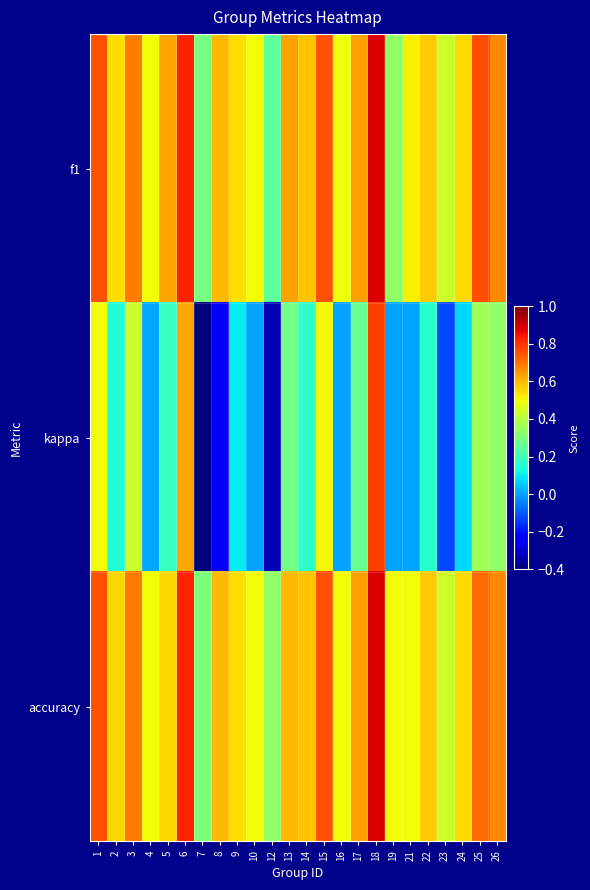

Reading left to right, extract all data points from this chart.

f1: 1=0.8	2=0.5	3=0.7	4=0.5	5=0.6	6=0.8	7=0.3	8=0.6	9=0.5	10=0.5	12=0.2	13=0.6	14=0.6	15=0.8	16=0.5	17=0.6	18=0.9	19=0.3	21=0.5	22=0.6	23=0.4	24=0.5	25=0.8	26=0.7
kappa: 1=0.5	2=0.1	3=0.4	4=0.0	5=0.2	6=0.6	7=-0.4	8=-0.2	9=0.1	10=0.0	12=-0.3	13=0.3	14=0.2	15=0.5	16=0.0	17=0.3	18=0.8	19=0.0	21=0.0	22=0.2	23=-0.1	24=0.1	25=0.4	26=0.3
accuracy: 1=0.8	2=0.6	3=0.7	4=0.5	5=0.6	6=0.8	7=0.3	8=0.6	9=0.5	10=0.5	12=0.3	13=0.6	14=0.6	15=0.8	16=0.5	17=0.6	18=0.9	19=0.5	21=0.5	22=0.6	23=0.4	24=0.5	25=0.7	26=0.7